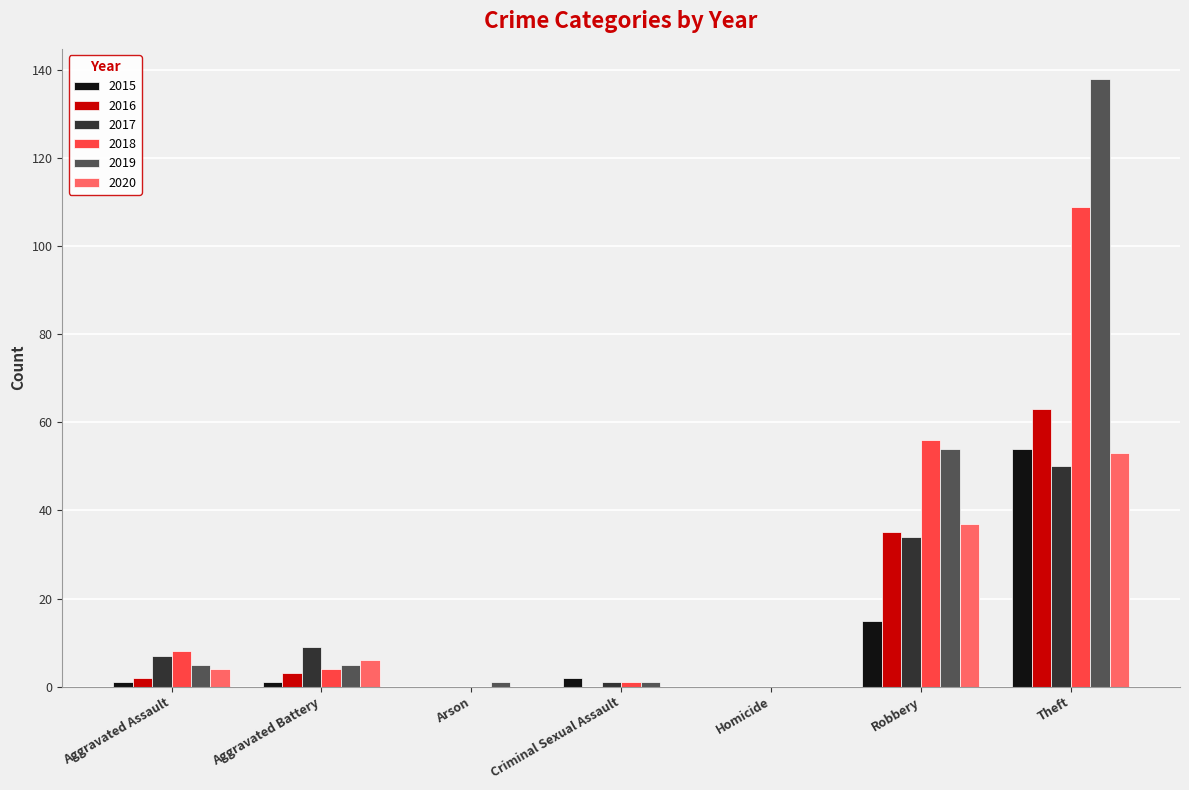

Which series changed the most between Homicide and Theft?

2019